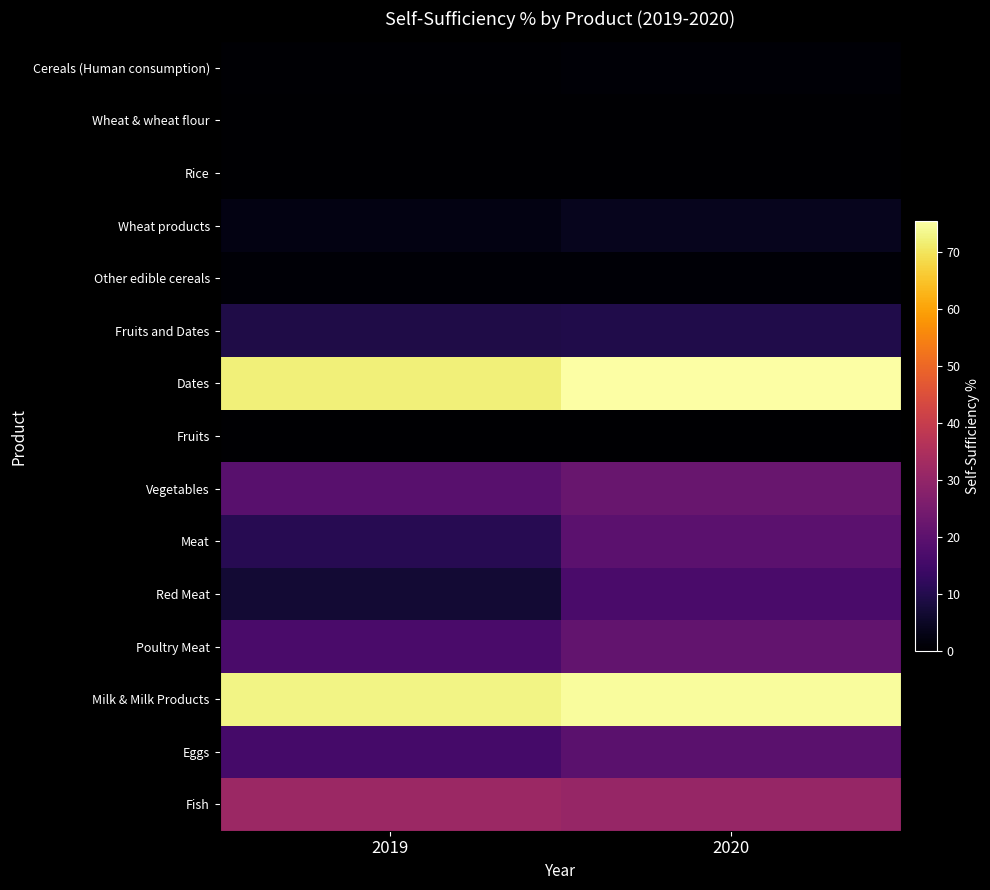

At which category is the sum across all series the highest?

2020